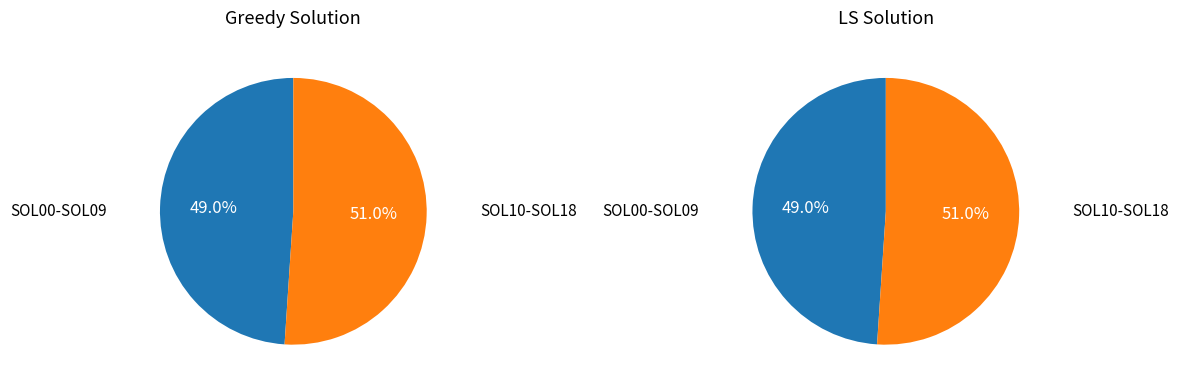

Is the sum of SOL12 and SOL05 greater than half?

No